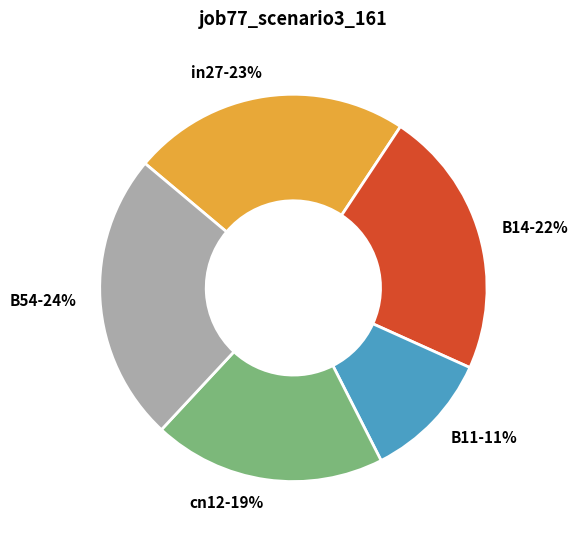

Is there a majority slice in this chart?

No